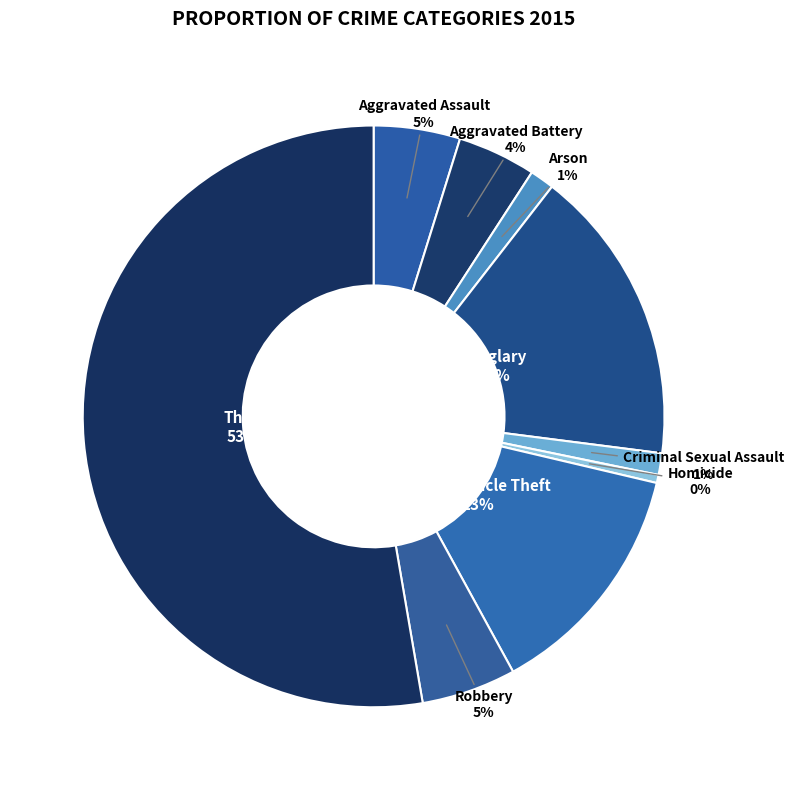

Does Criminal Sexual Assault represent more than half of the total?

No